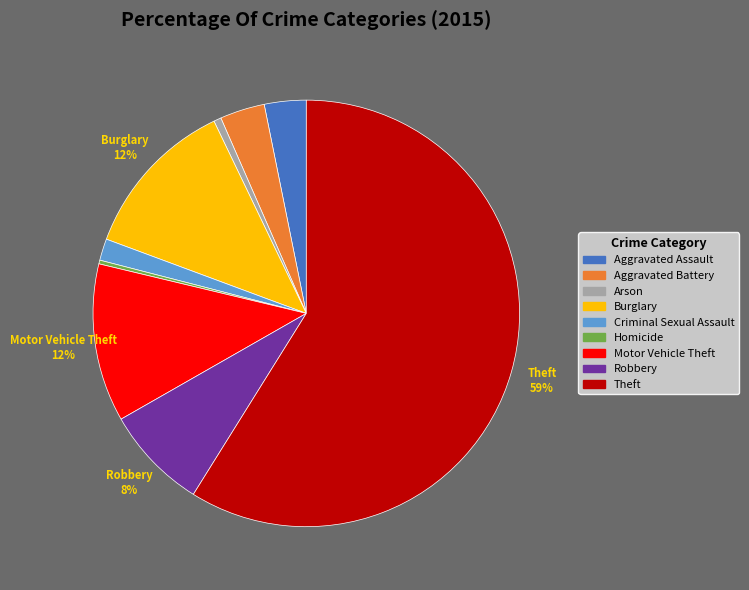

Between Criminal Sexual Assault and Homicide, which is larger?

Criminal Sexual Assault